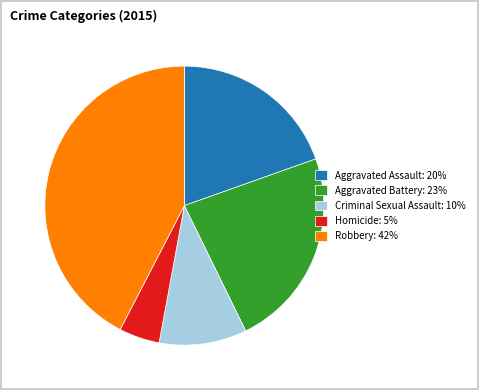

Does Aggravated Assault represent more than half of the total?

No